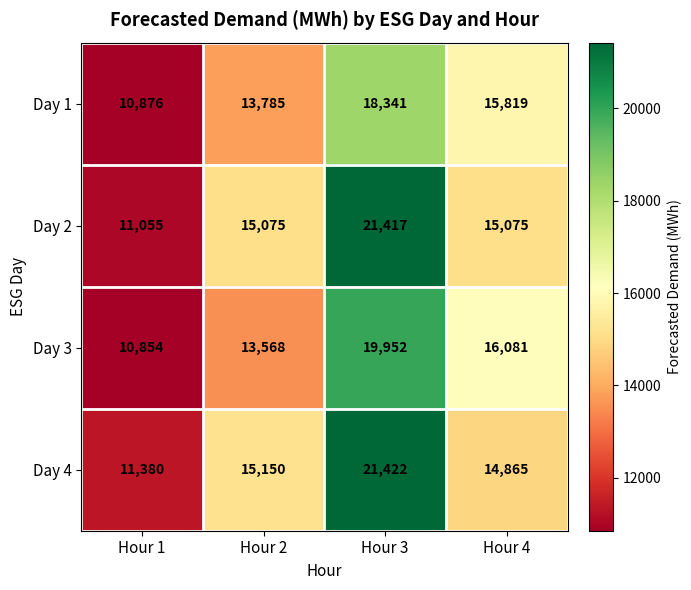

Rank the series at Hour 4 from highest to lowest value.

Day 3, Day 1, Day 2, Day 4